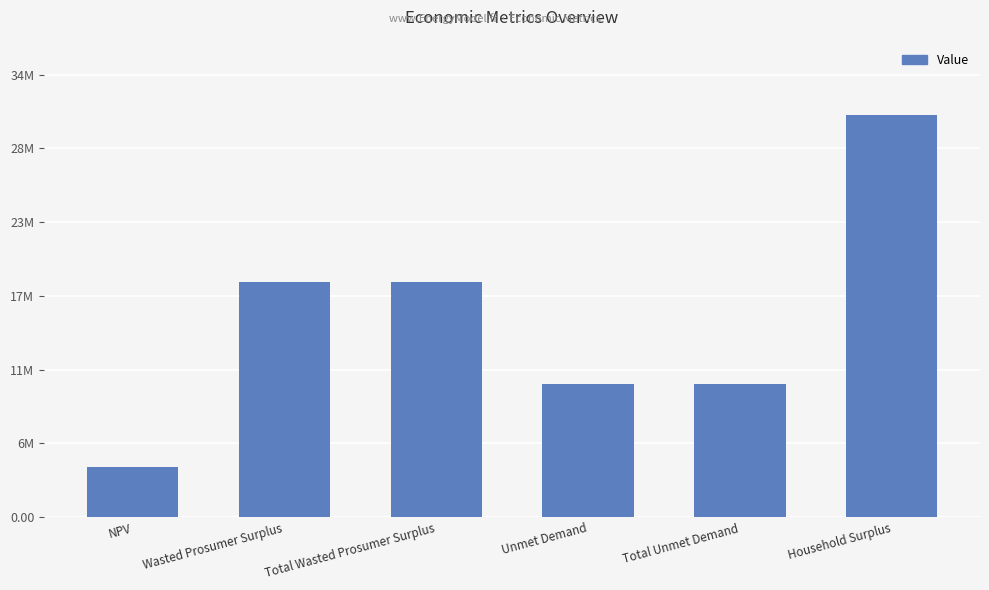

List the labels in order of value, smallest first.

NPV, Unmet Demand, Total Unmet Demand, Wasted Prosumer Surplus, Total Wasted Prosumer Surplus, Household Surplus